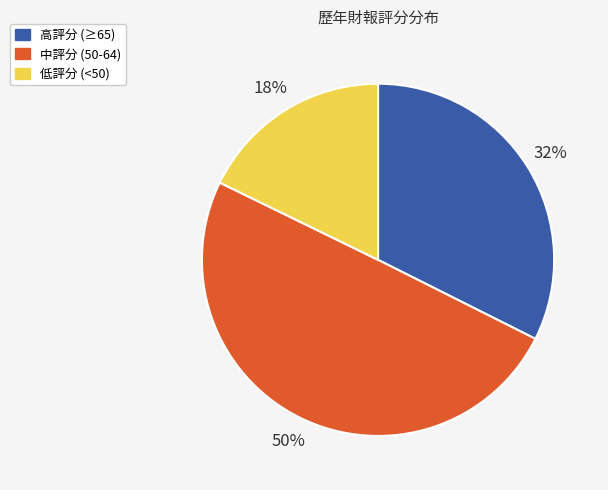

To the nearest percent, what portion does 高評分 (≥65) represent?

32%